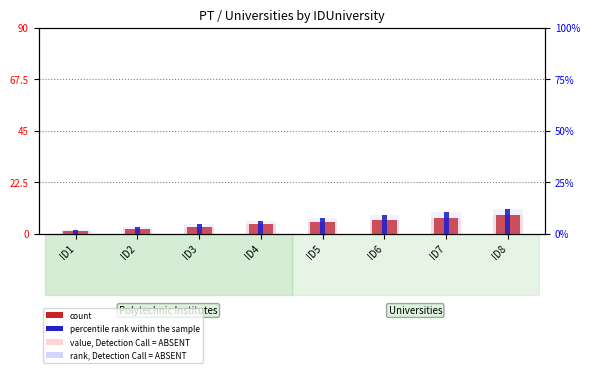

True or false: count has a value of 0.9 at ID2.

False